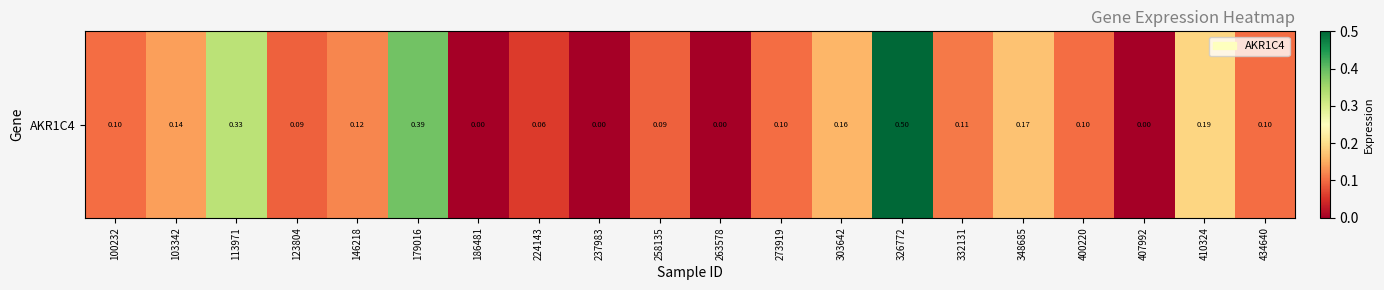

Which category has the highest value across all series?

326772